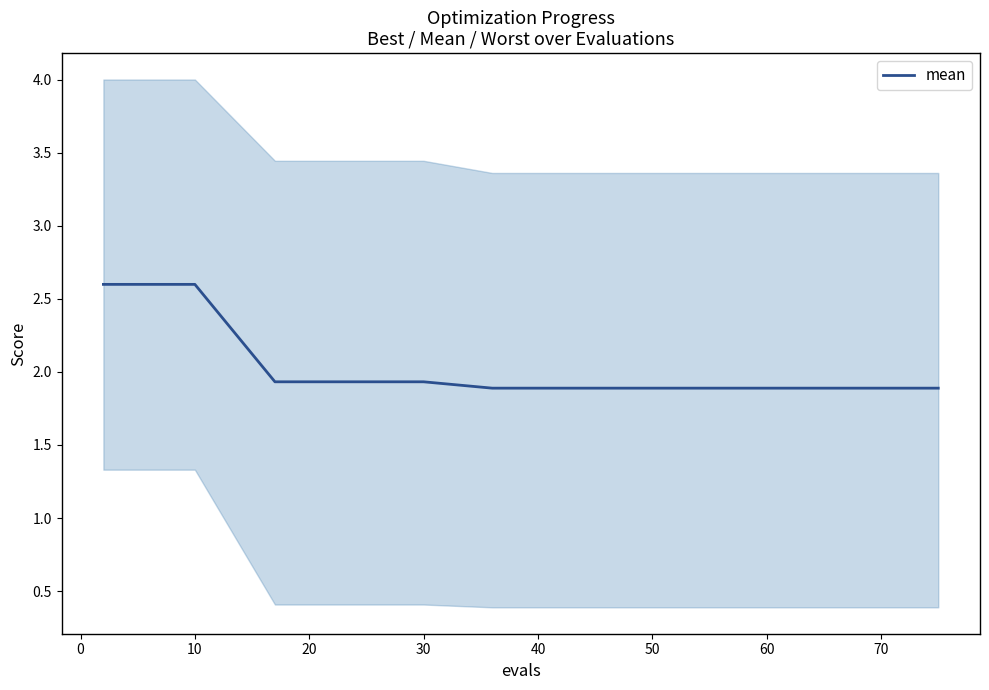

What is the maximum value for mean?

2.6